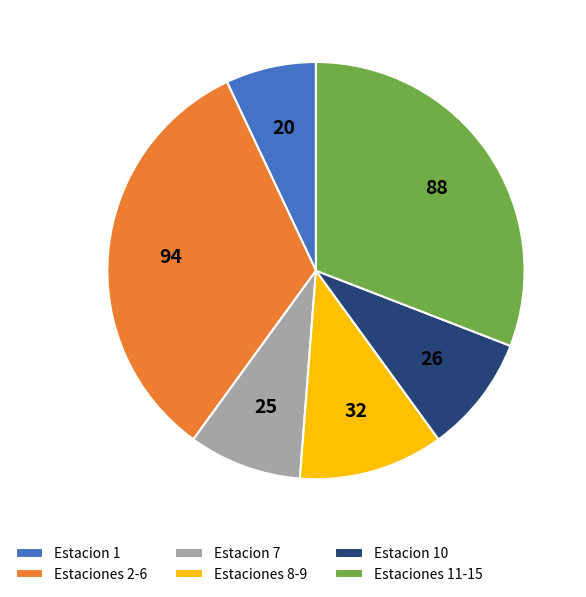

What is the ratio of the value at Estaciones 8-9 to the value at Estaciones 11-15?

0.4